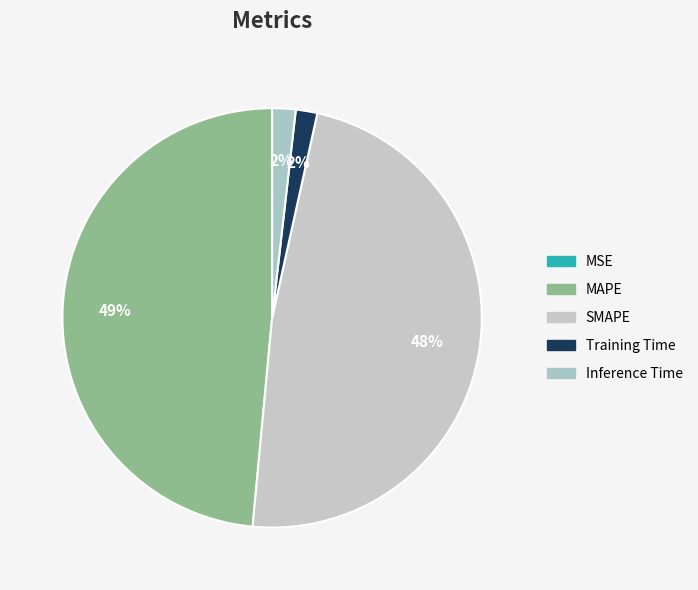

How many slices are in this pie chart?

5